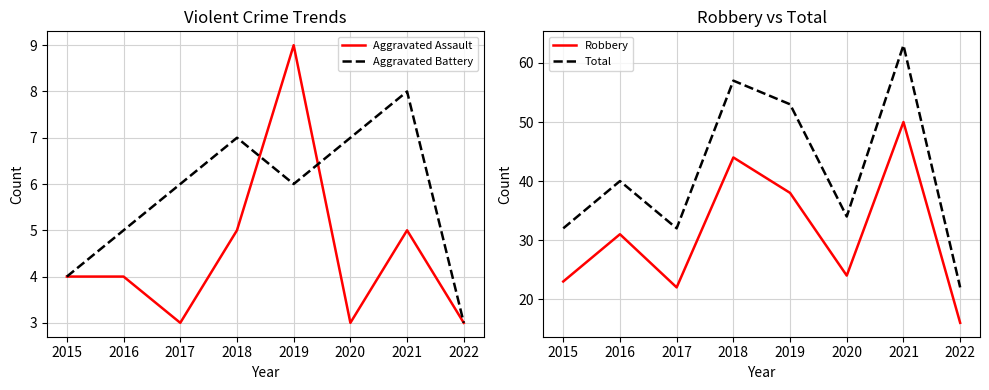

What is the average value of the Aggravated Battery series?

6